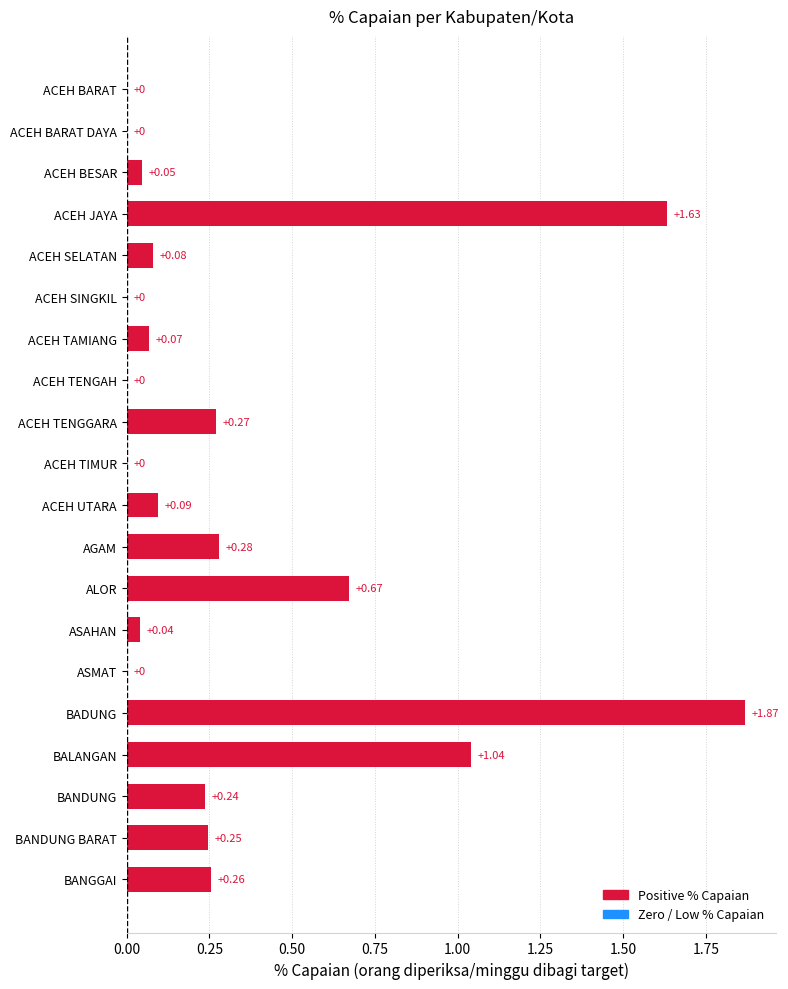

What is the sum of all values?

6.8